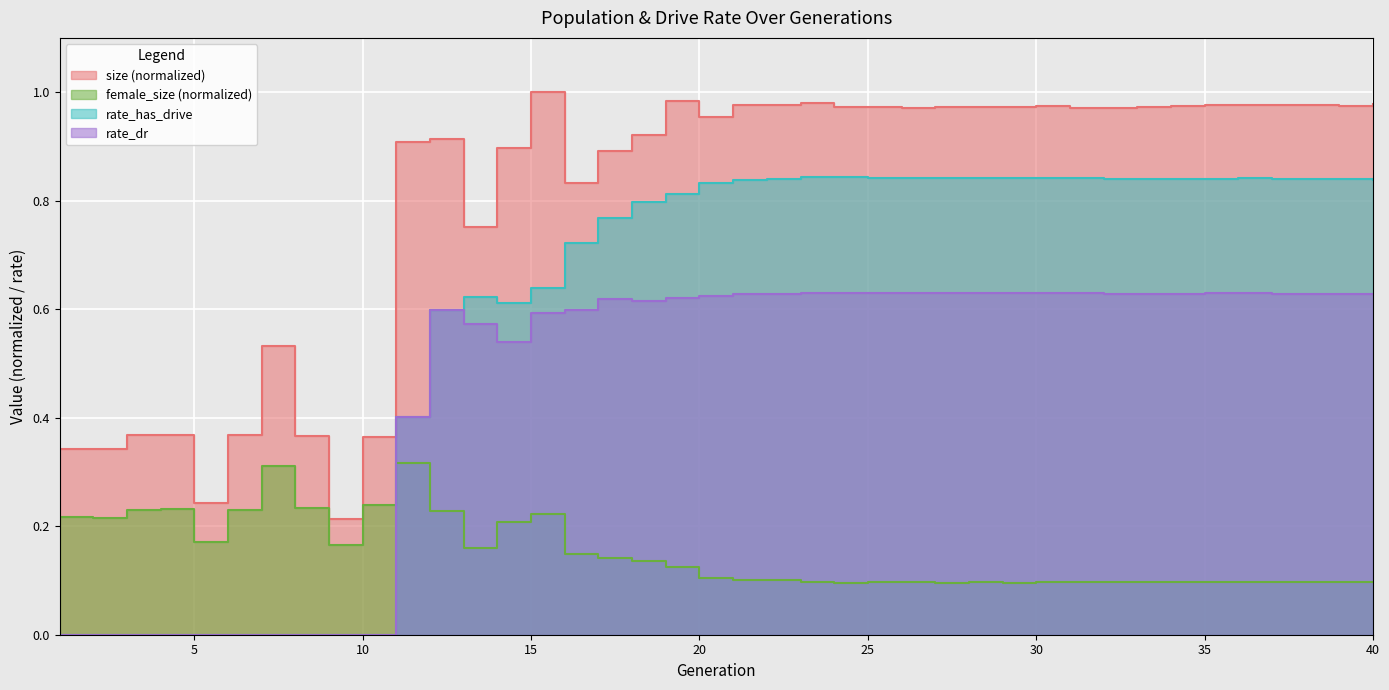

The rate_has_drive series shows 1.2 at 34. True or false?

False